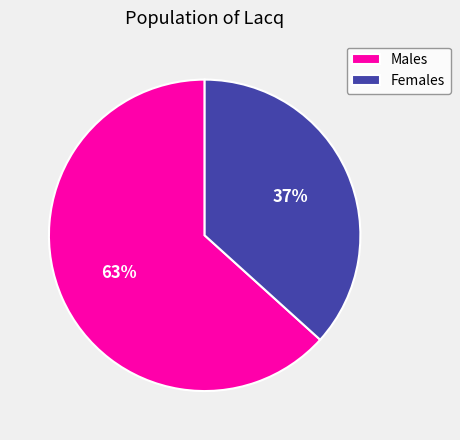

Which slice is the largest?

Males